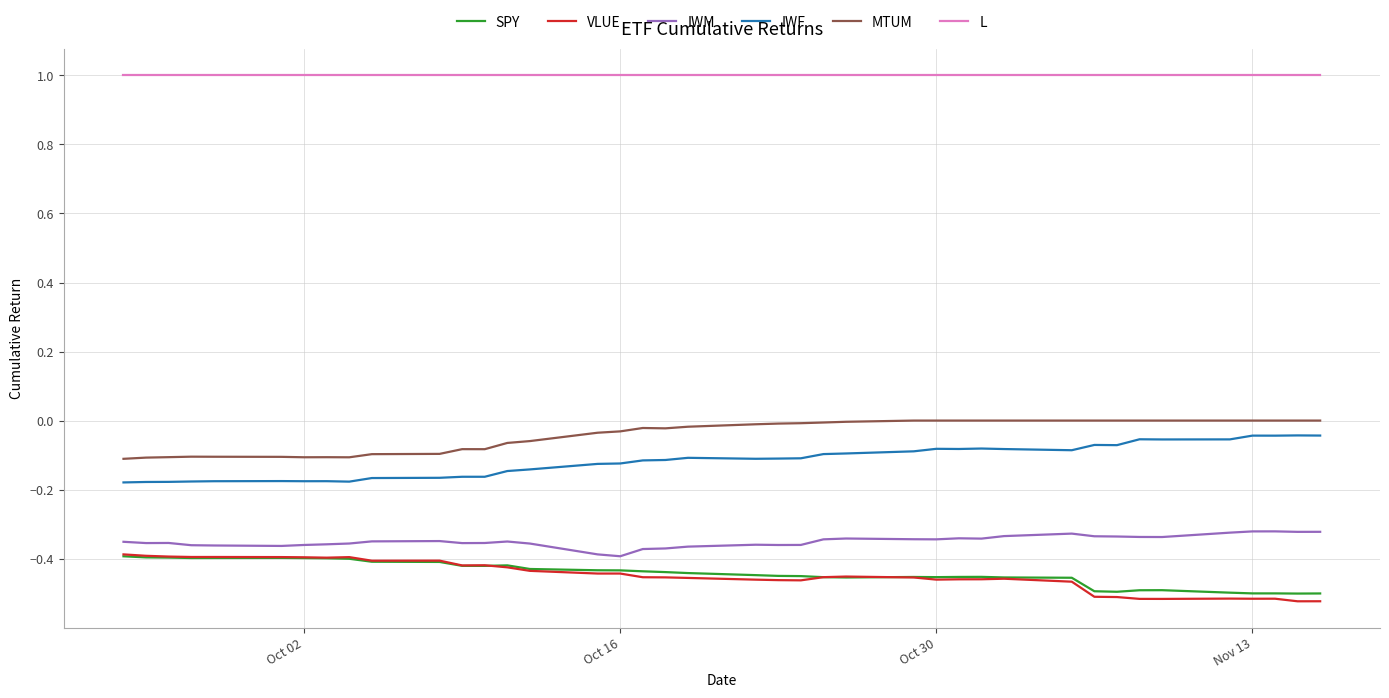

True or false: MTUM and VLUE intersect in this chart.

False